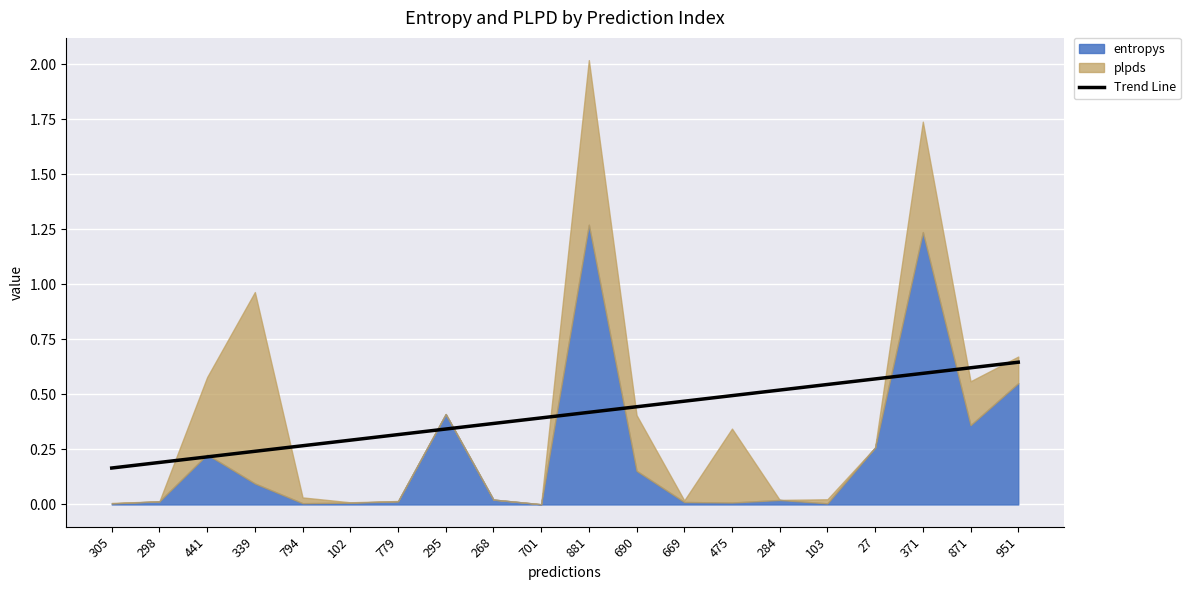

The value of Trend Line at 103 is 0.1. True or false?

False